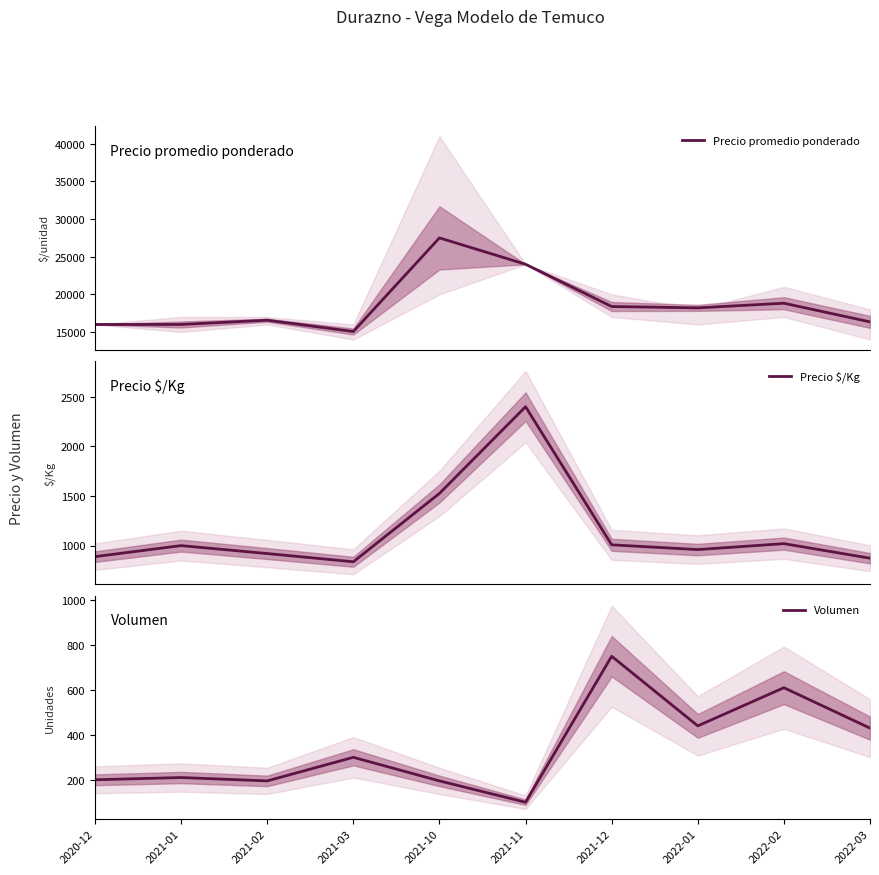

What is the average value of the Volumen series?

343